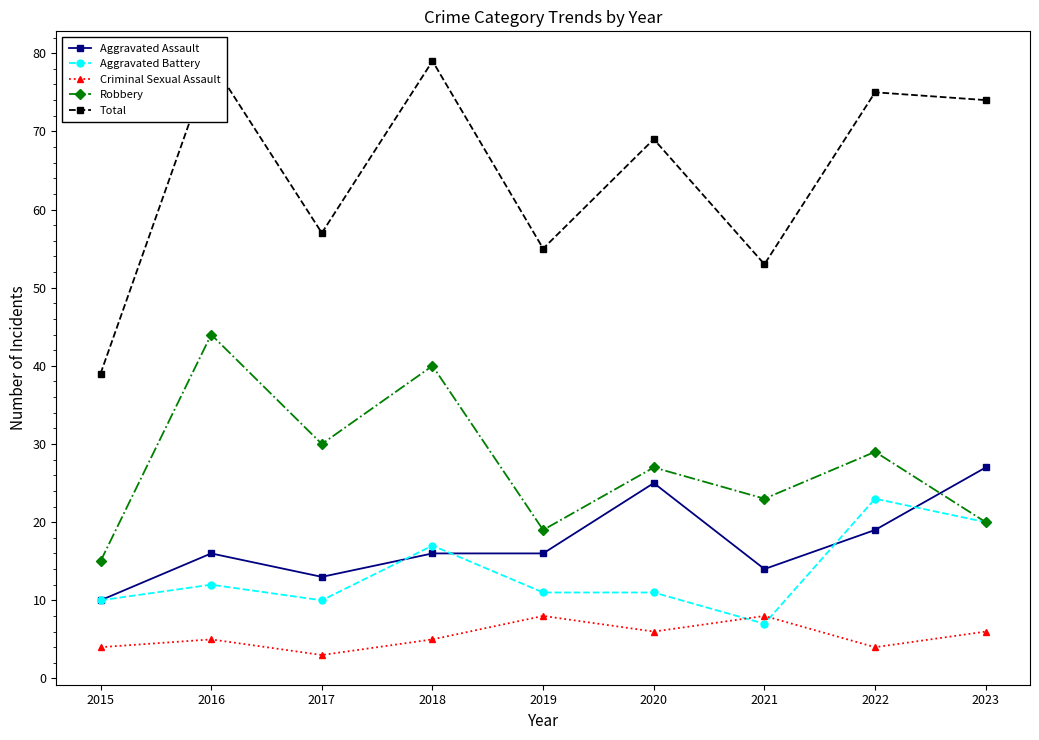

Which category has the highest value in the Robbery series?

2016